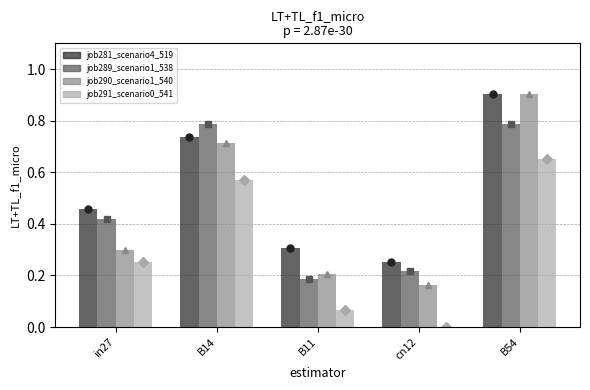

What is the difference between the maximum and minimum values in the job289_scenario1_538 series?

0.6